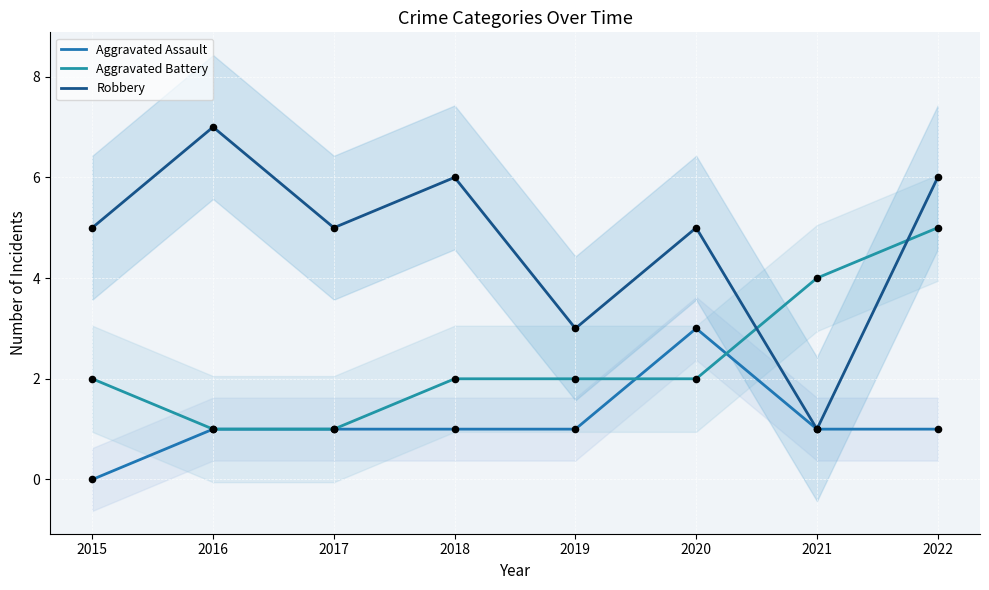

Which series reaches the minimum Y coordinate?

Aggravated Assault